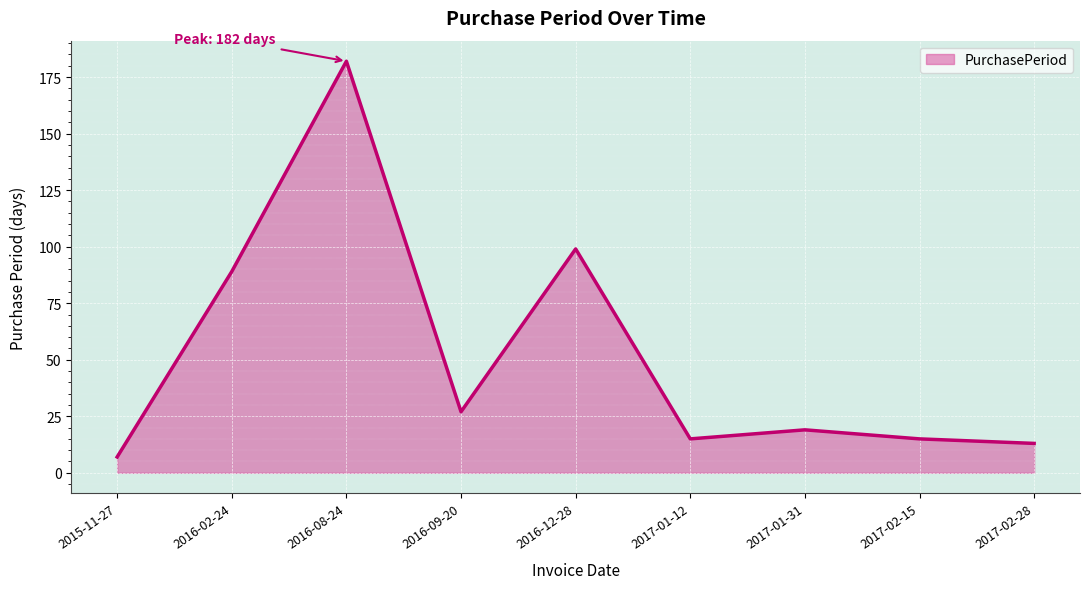

What position from the right is 2015-11-27?

9